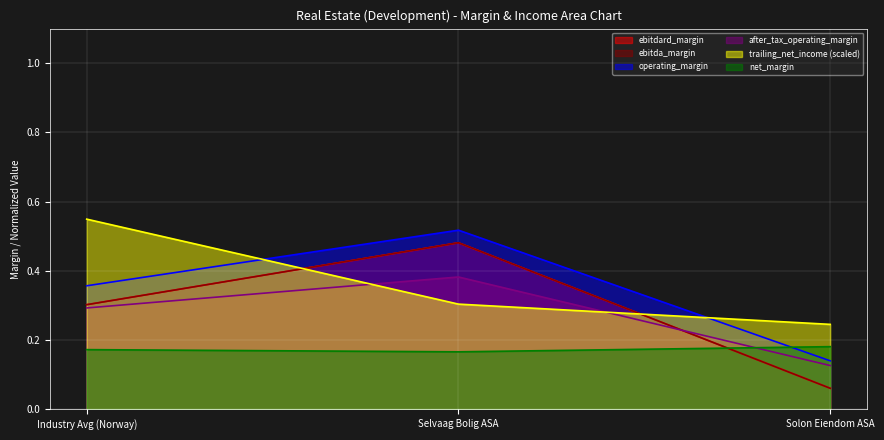

What are all the series names shown in the legend?

ebitdard_margin, ebitda_margin, operating_margin, after_tax_operating_margin, trailing_net_income, net_margin